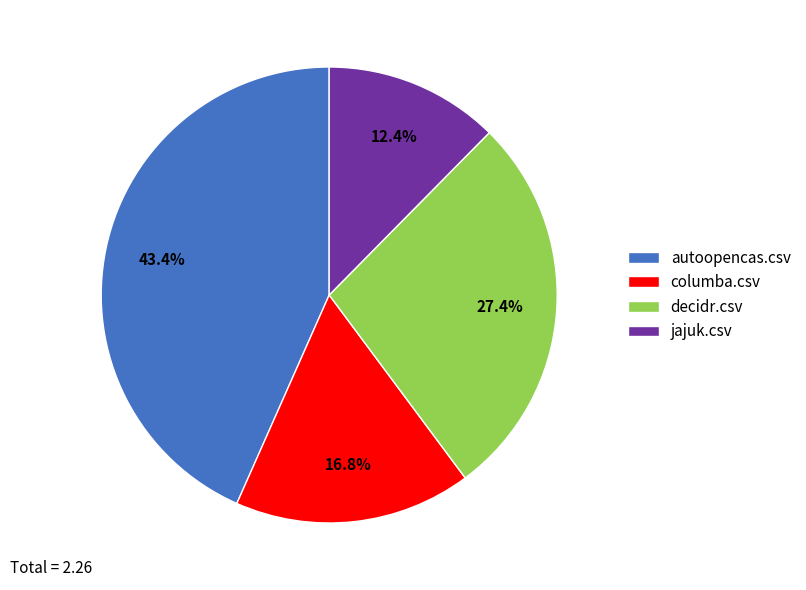

How many slices are in this pie chart?

4